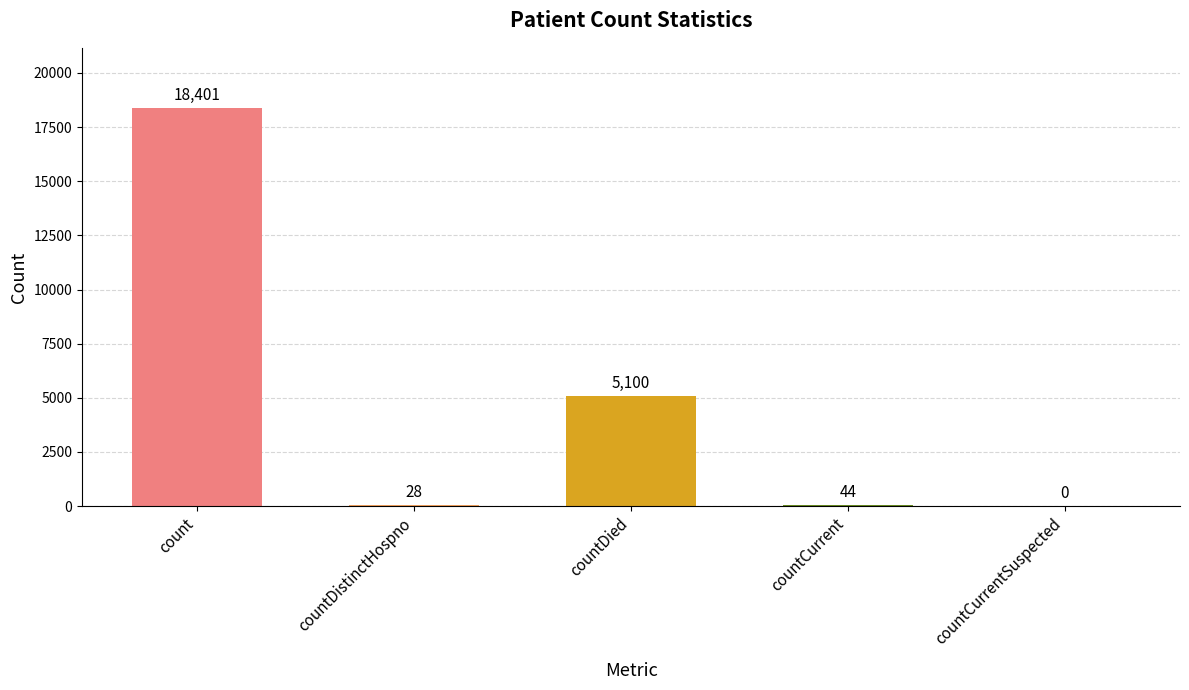

What is the sum of the values at countCurrent and count?

18445